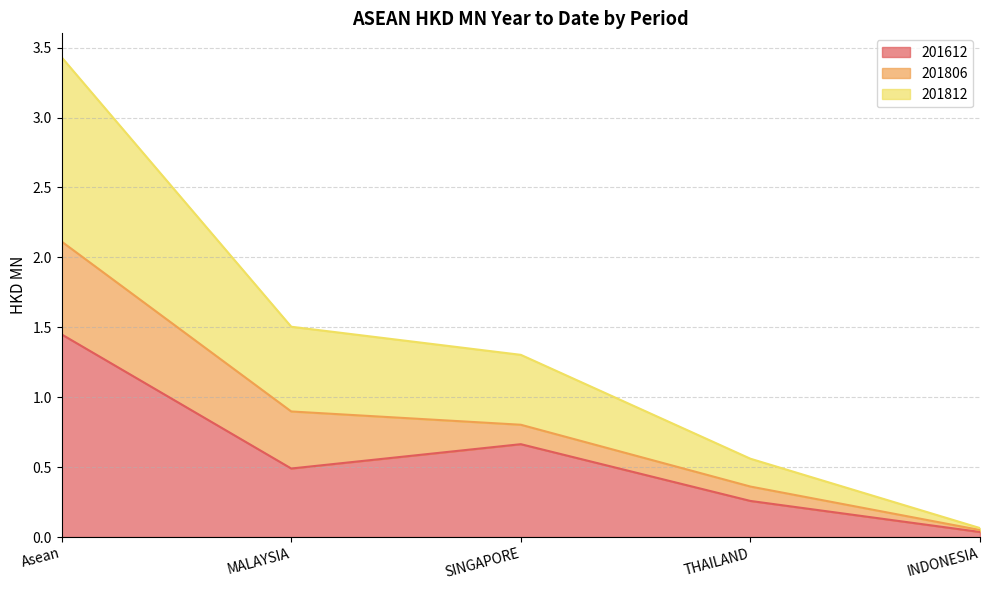

True or false: 201812 has more than 2 points higher than both neighbors.

False